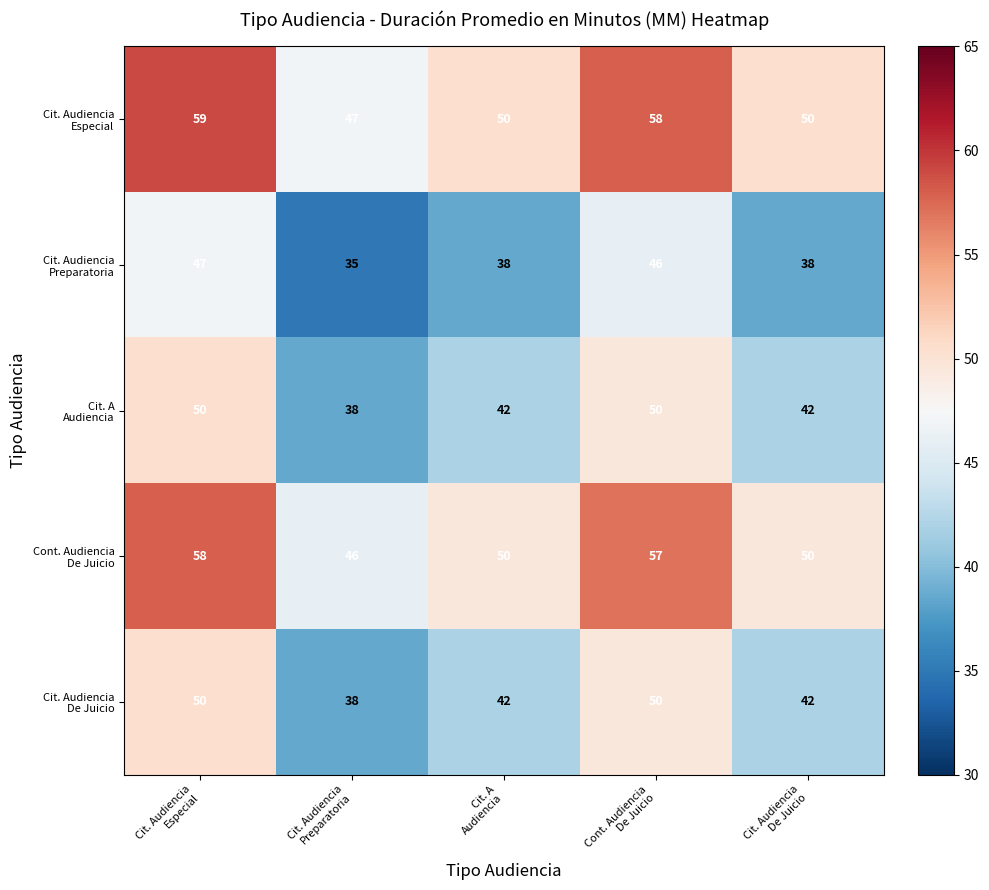

At how many categories does at least one series exceed 41?

5